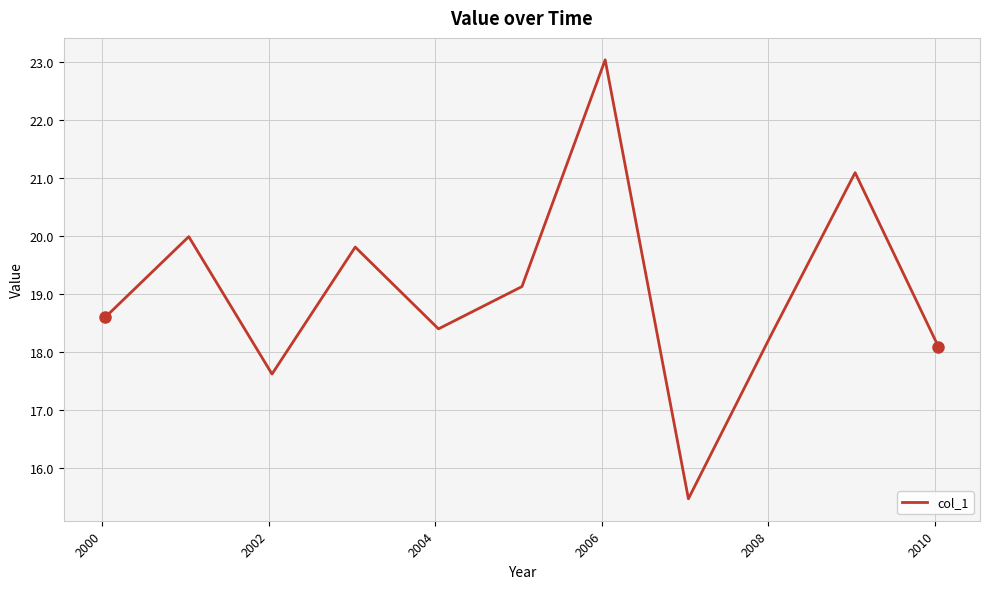

What is the difference between the maximum and minimum values?

7.6